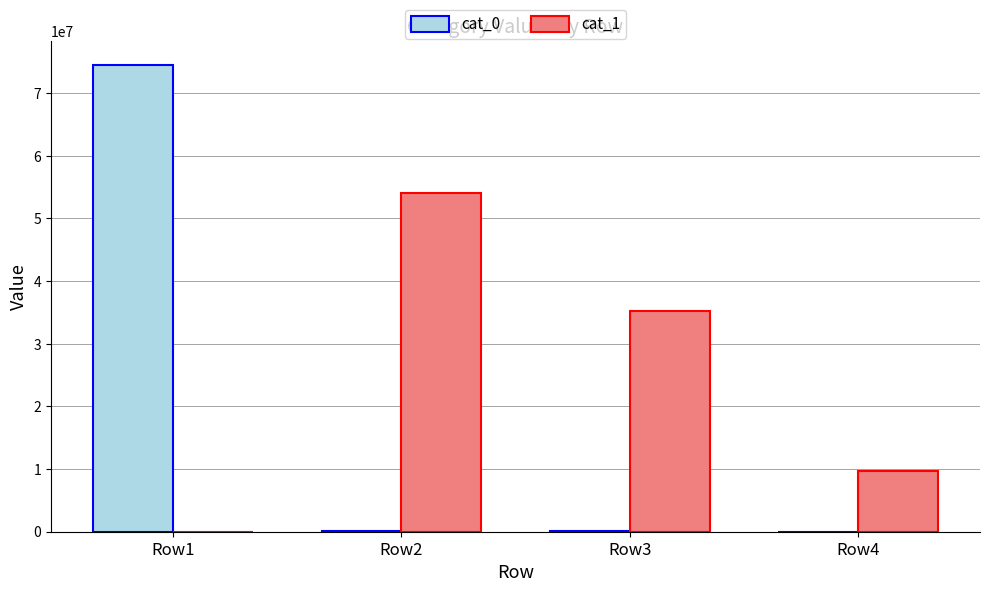

How many positive values does the cat_1 series have?

3